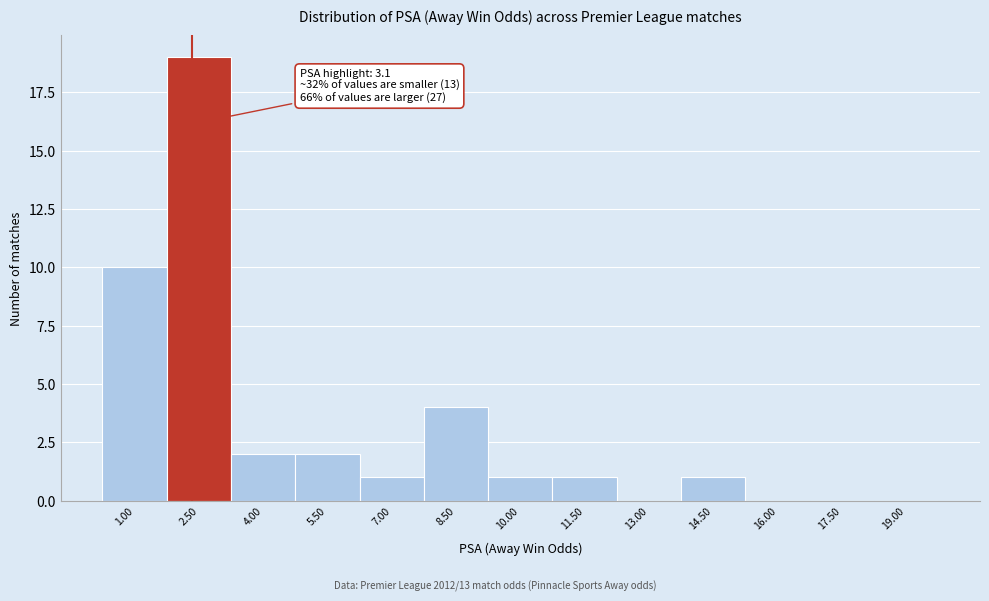

Reading left to right, extract all data points from this chart.

1.00=10	2.50=19	4.00=2	5.50=2	7.00=1	8.50=4	10.00=1	11.50=1	13.00=0	14.50=1	16.00=0	17.50=0	19.00=0